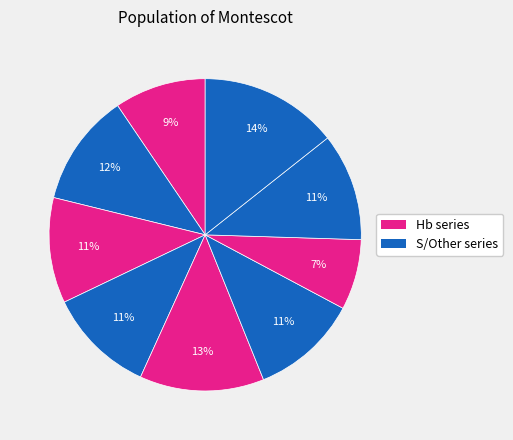

How many slices are in this pie chart?

9